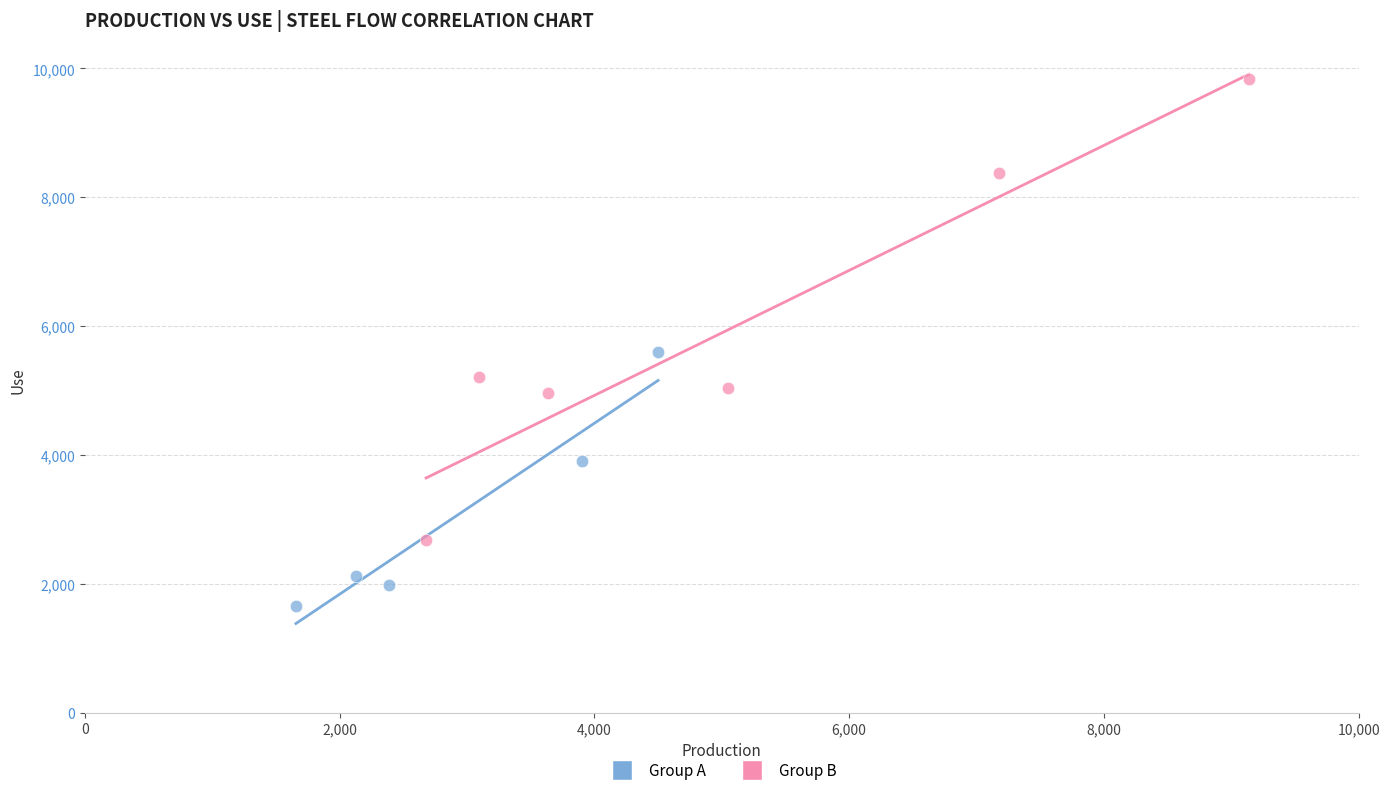

Which series contains the highest Y value?

Group B